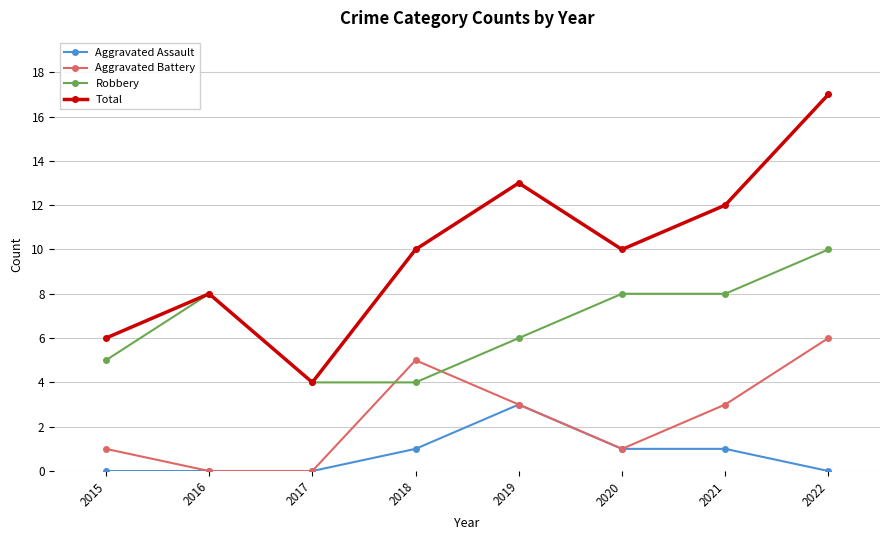

In Total, how many points are higher than both neighbors (excluding endpoints)?

2